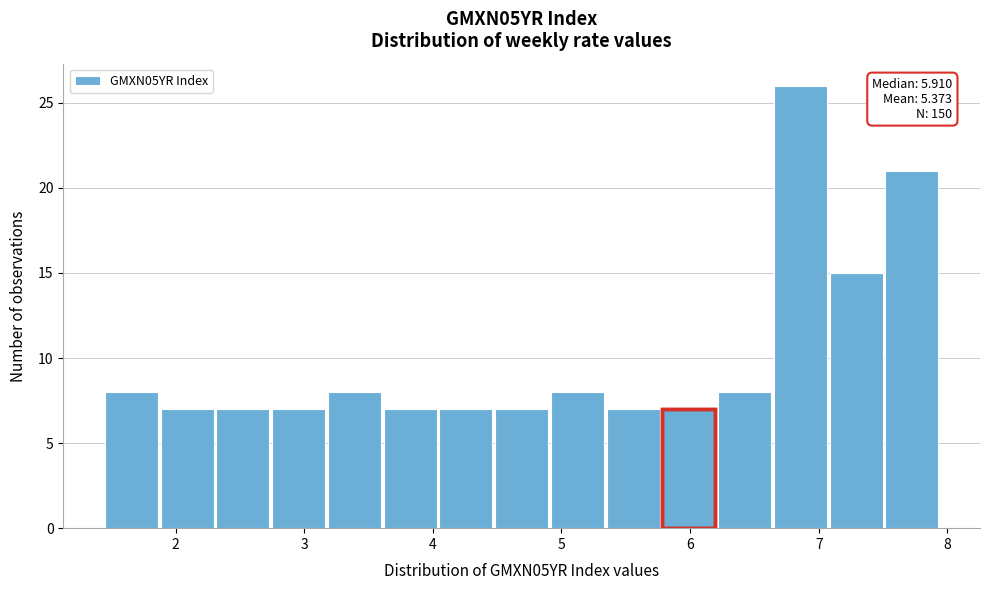

Over which range of the x-axis is the bar tallest?

6.6 to 7.1